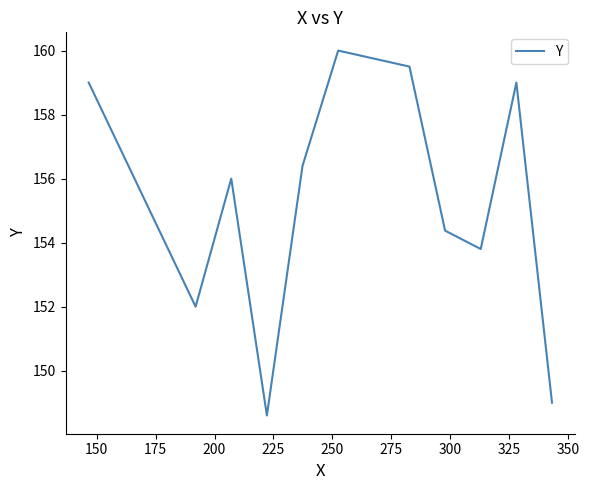

Does the chart display data point markers on the line(s)?

No